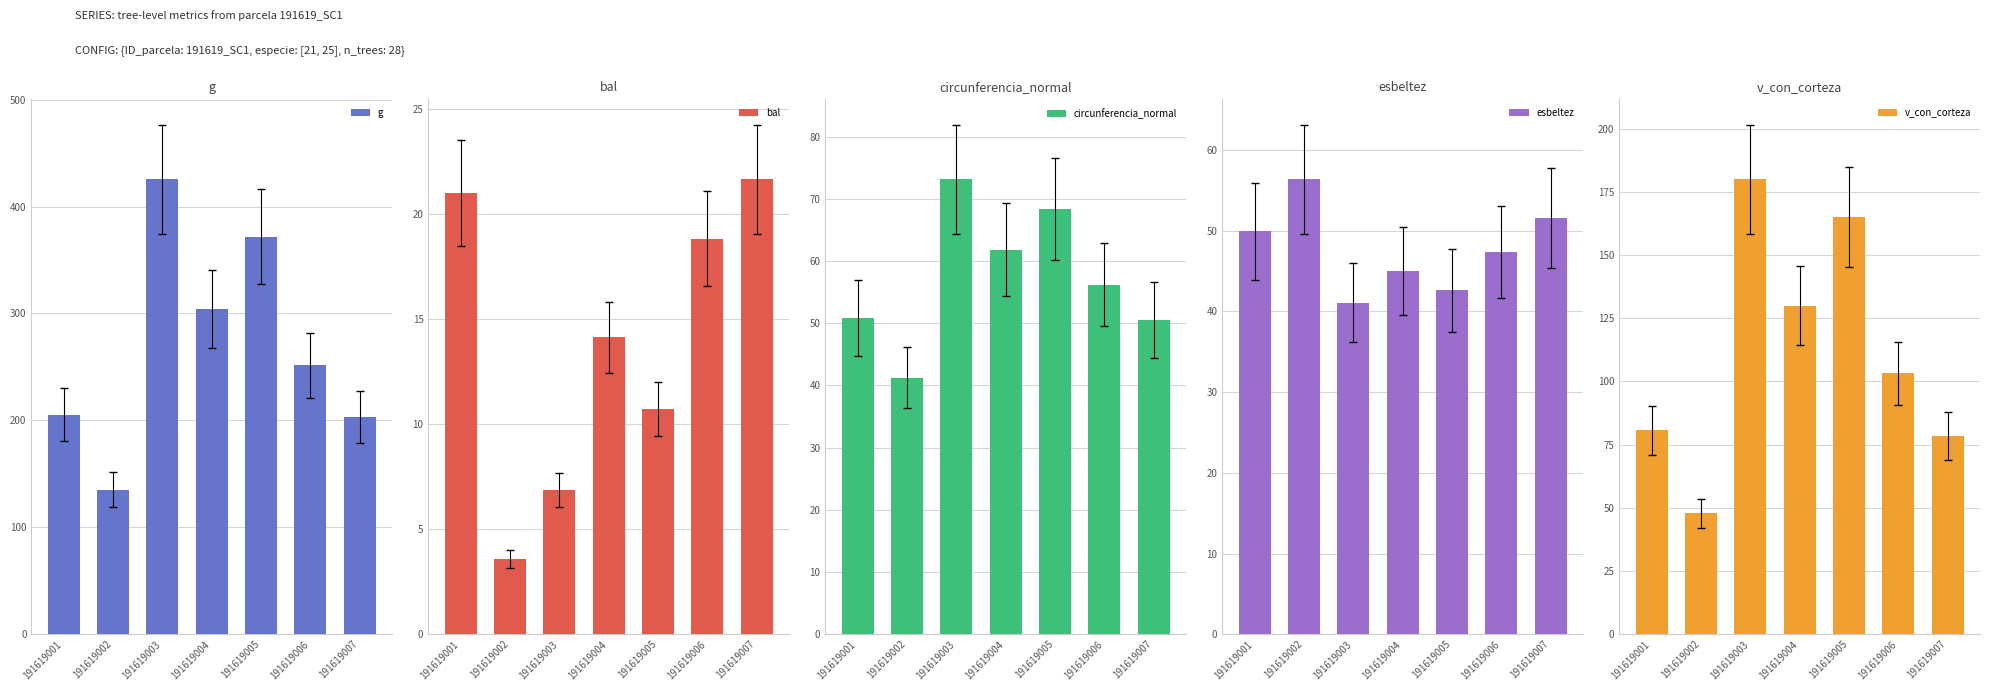

At which label is g closest to 280?

191619004